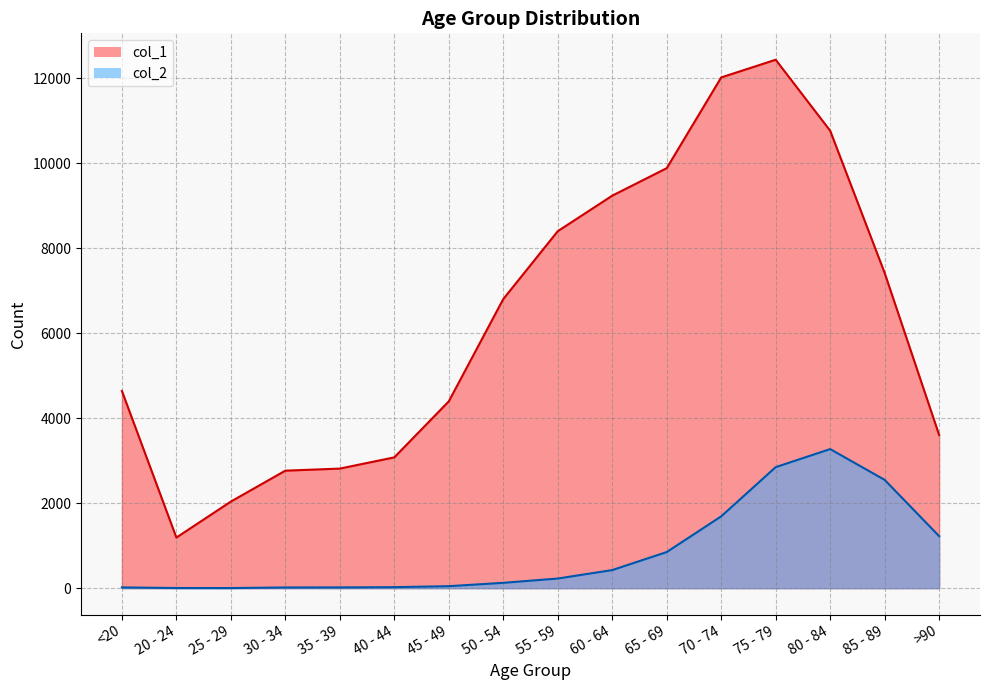

What is the difference between the col_1 values at 60 - 64 and 85 - 89?

1819